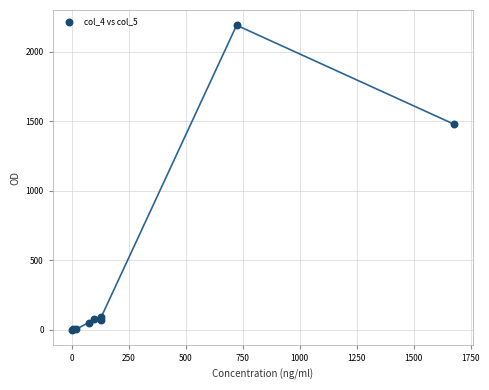

What Y value in the scatter plot is closest to 1095?

1480